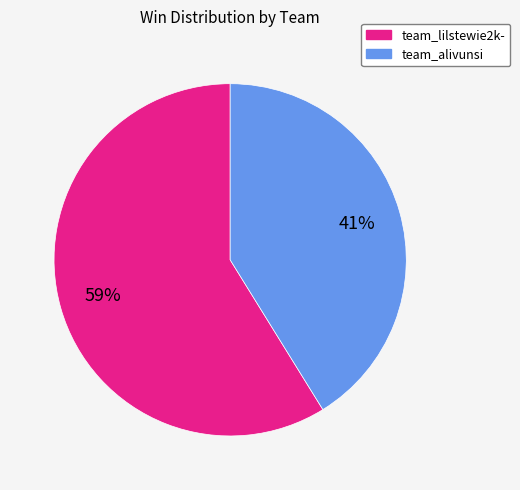

To the nearest percent, what is the combined percentage of team_lilstewie2k- and team_alivunsi?

100%